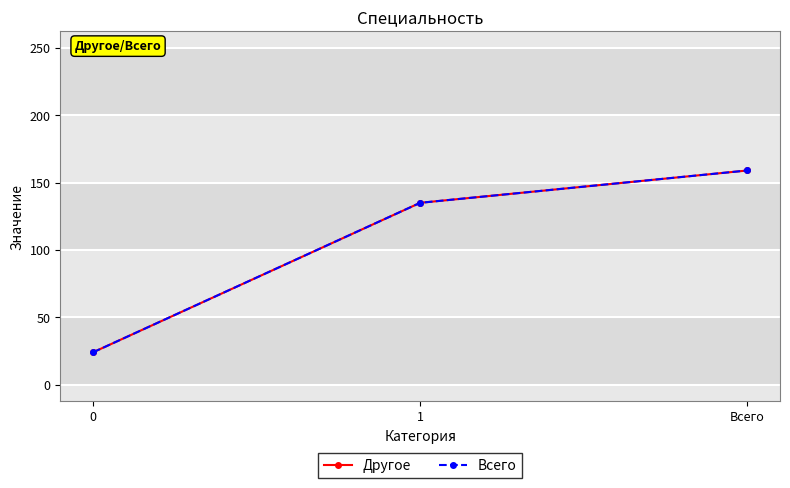

Is this an area chart (filled region under the line)?

No